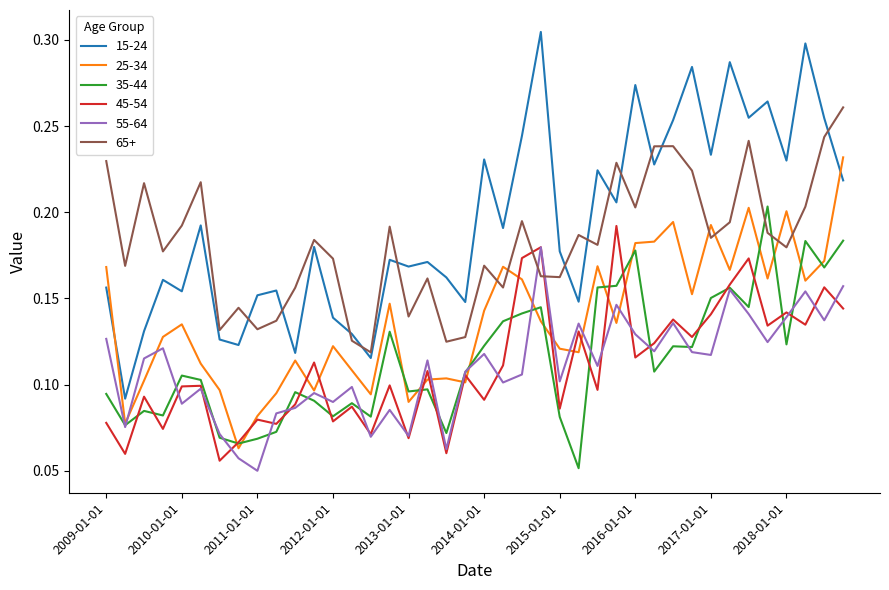

How many lines are shown in the chart?

6